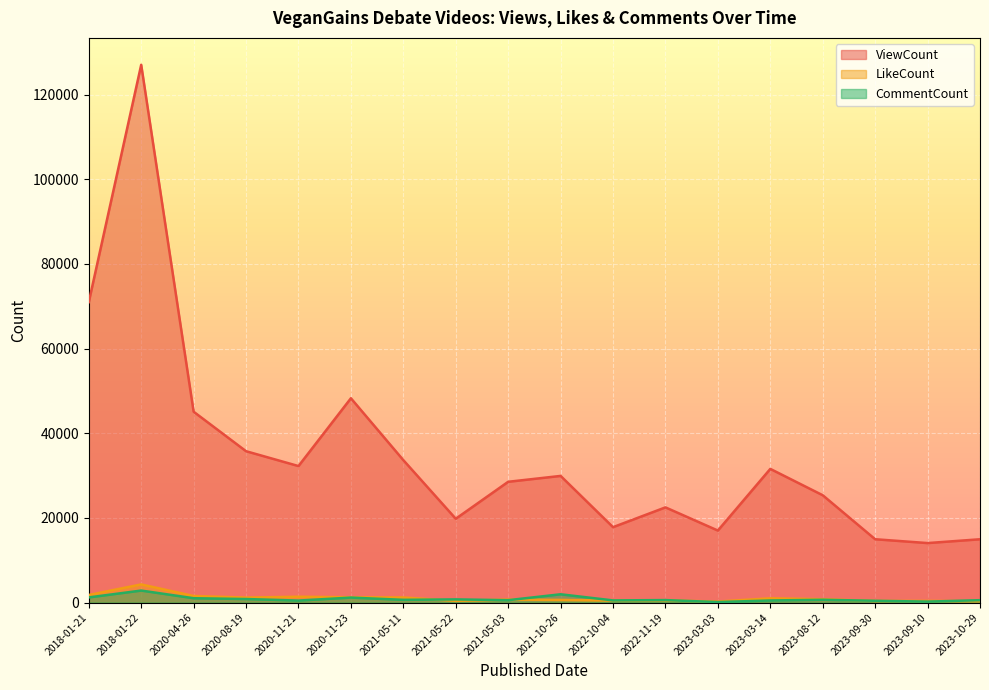

Rank the series by their maximum value, from highest to lowest.

ViewCount, LikeCount, CommentCount